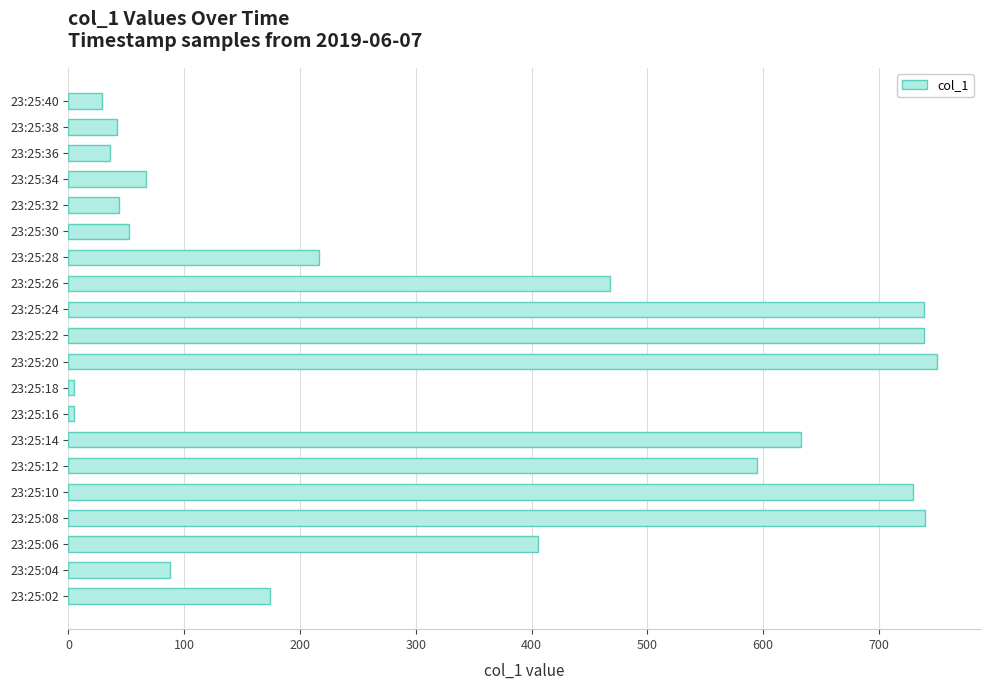

What is the change in value from 23:25:06 to 23:25:26?

+61.9